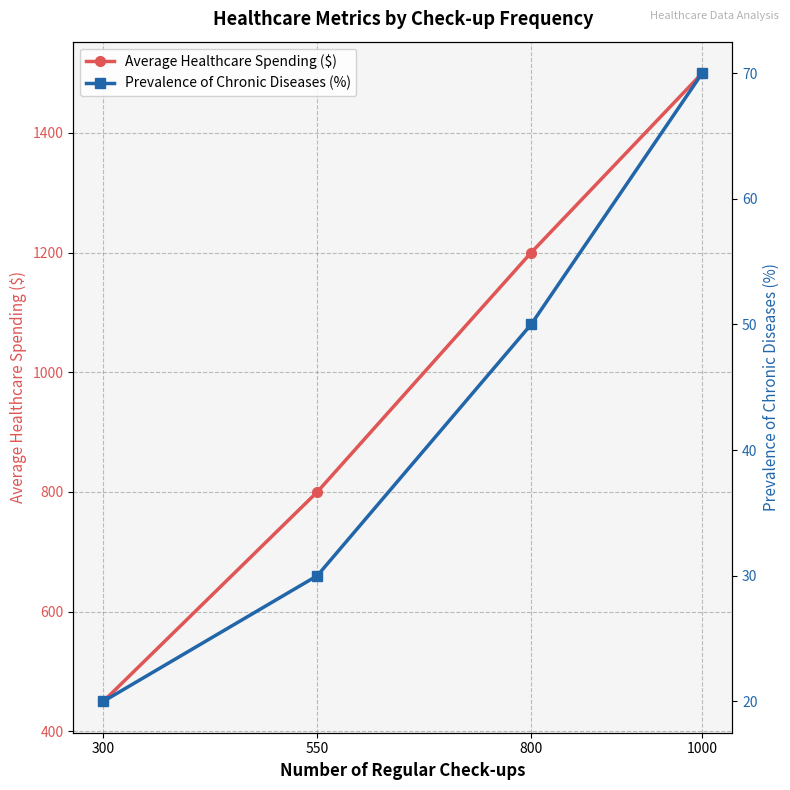

What value does the Prevalence of Chronic Diseases (%) series have at 1000, to the nearest 5?

70